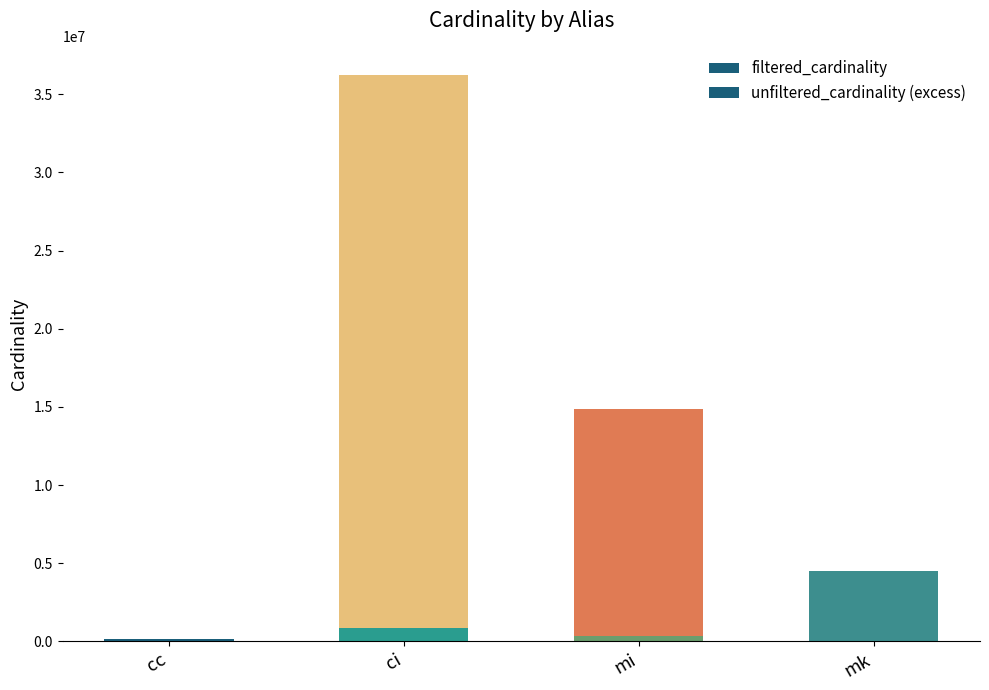

Are the bars grouped side by side (vs. stacked)?

No